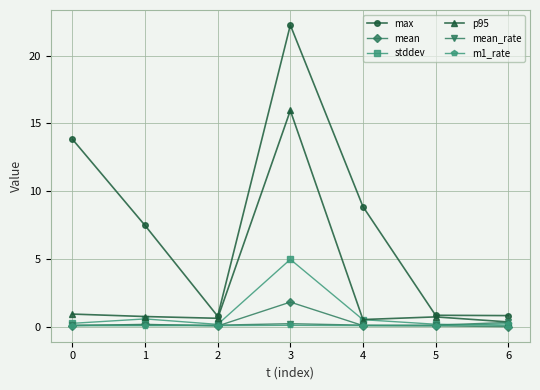

In max, how many points are higher than both neighbors (excluding endpoints)?

1